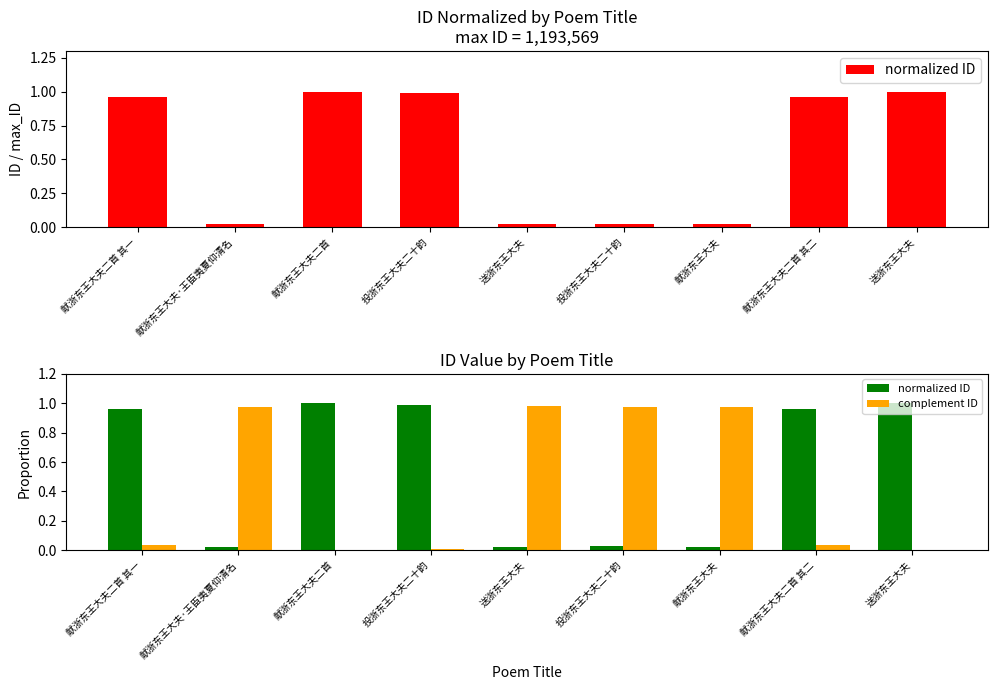

At which label is normalized ID closest to 0?

送浙东王大夫